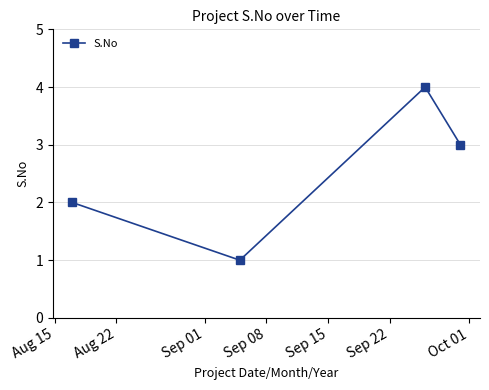

What is the sum of all values?

10